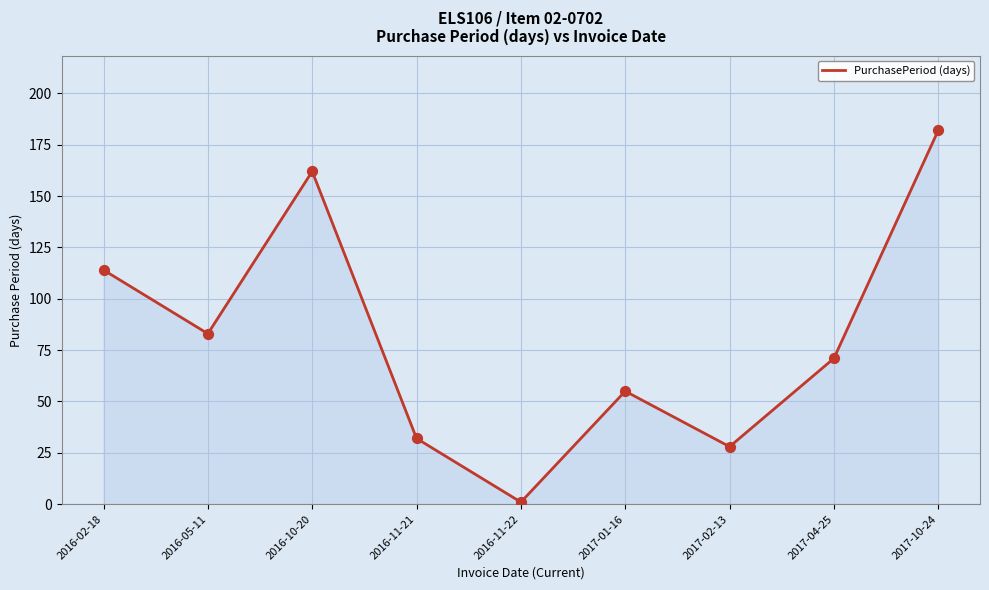

Approximately how many times larger is the value at 2016-10-20 compared to 2016-11-22?

162.0